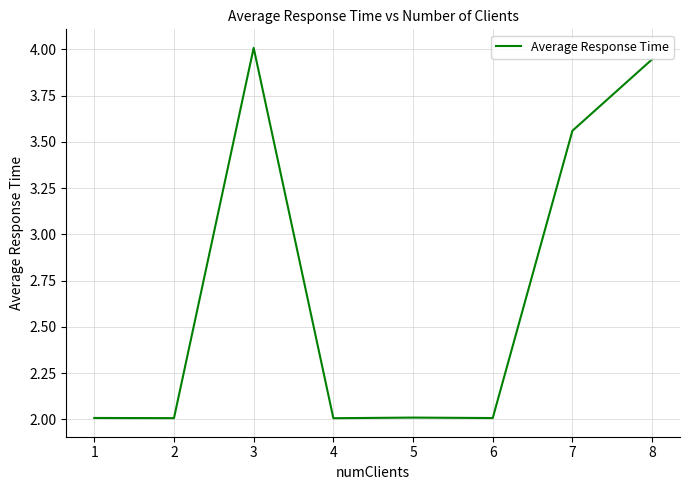

Which label corresponds to the largest value in the chart?

3